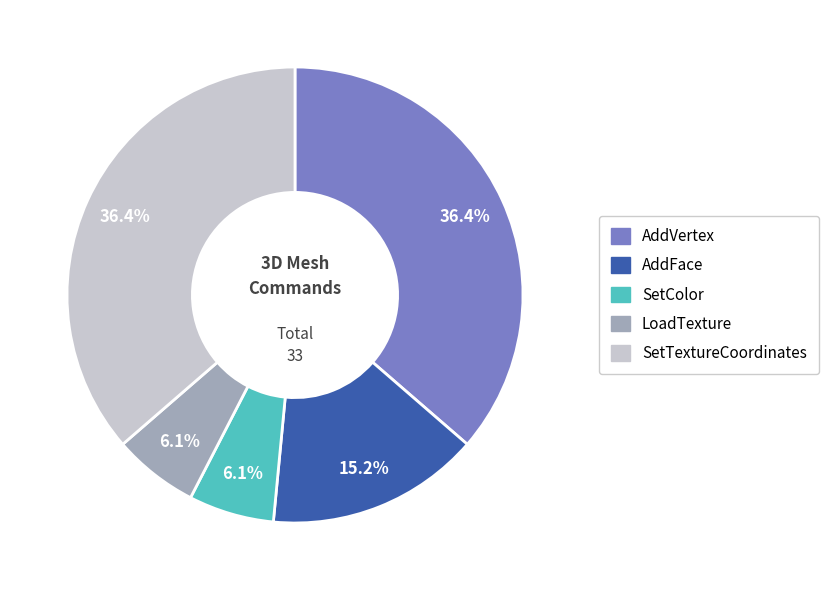

Is there a majority slice in this chart?

No